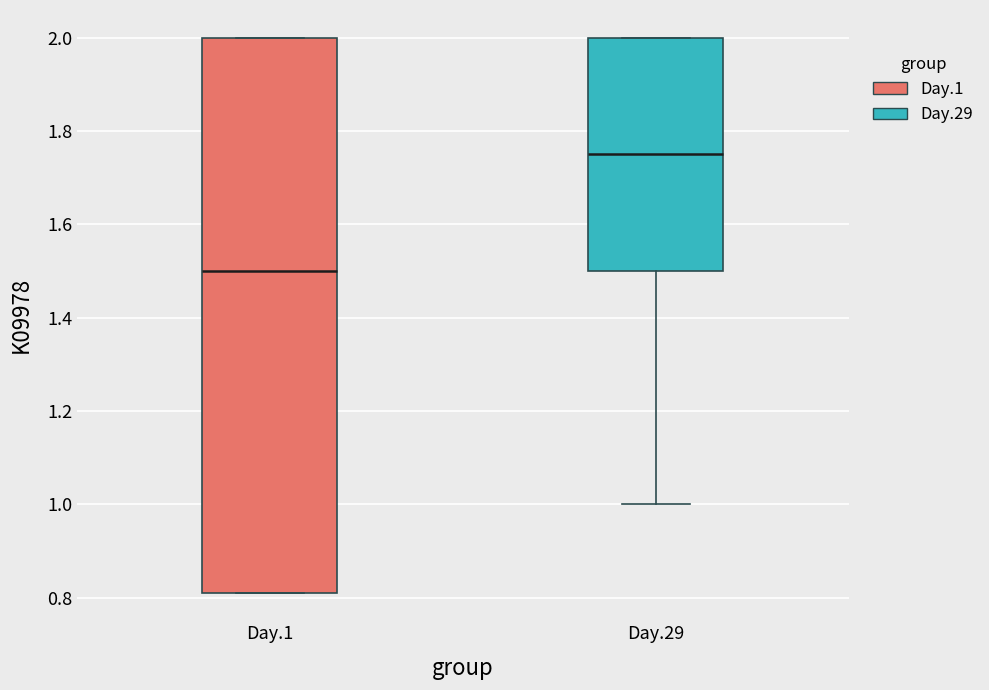

Where does the lower whisker of the box for Day.29 end on the y-axis? The values are not printed on the chart, so give them approximately, as read against the axis.

1.00